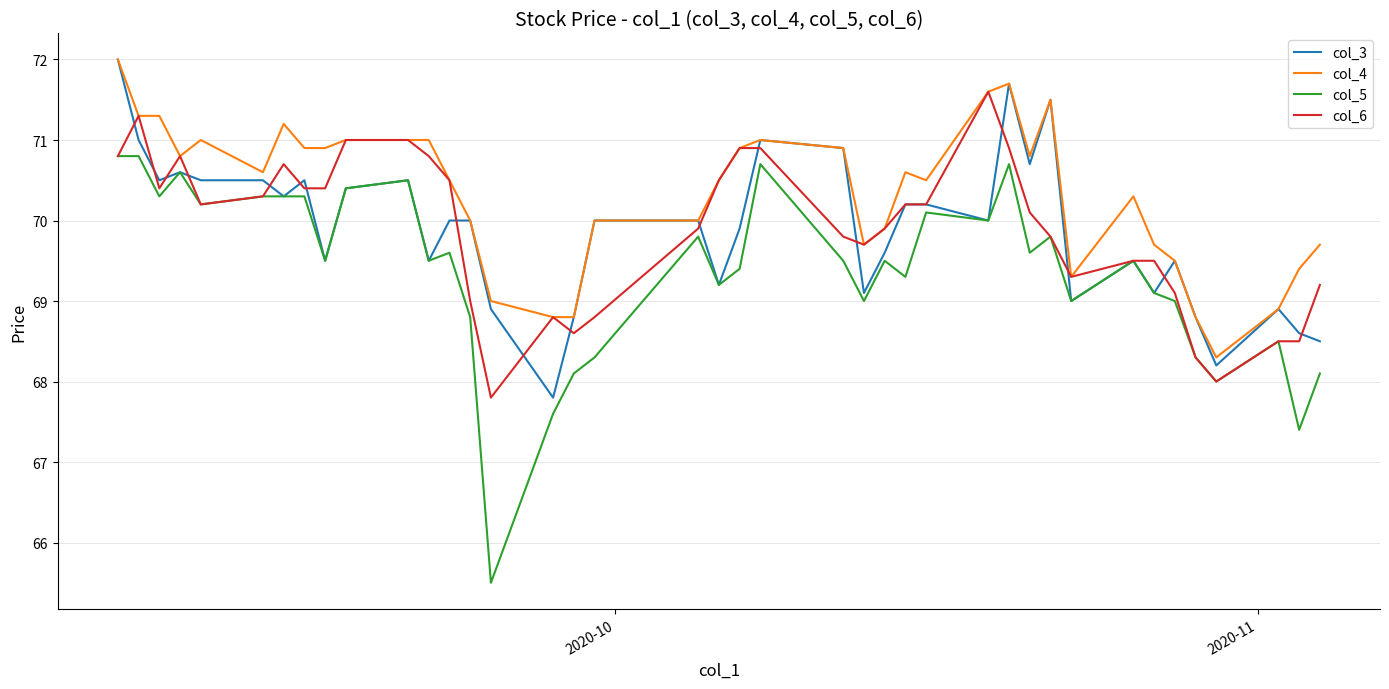

Which series has the largest total across all categories?

col_4